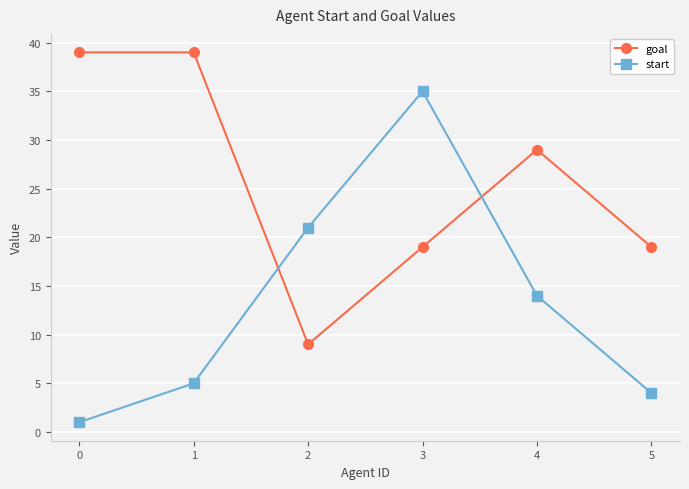

How many data points in goal are less than 29?

3